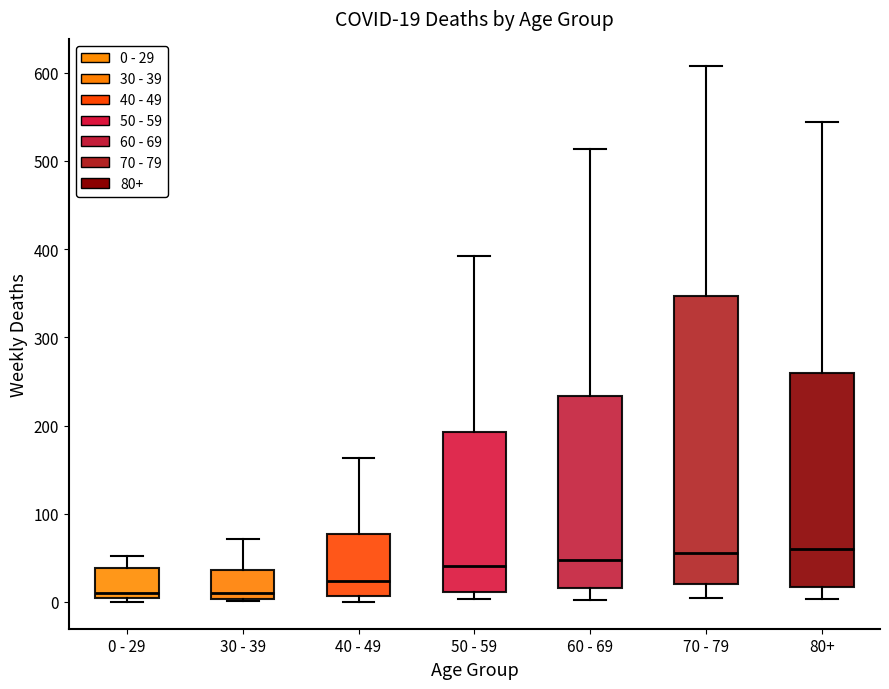

Comparing the boxes themselves (not the whiskers), which one is the tallest?

70 - 79